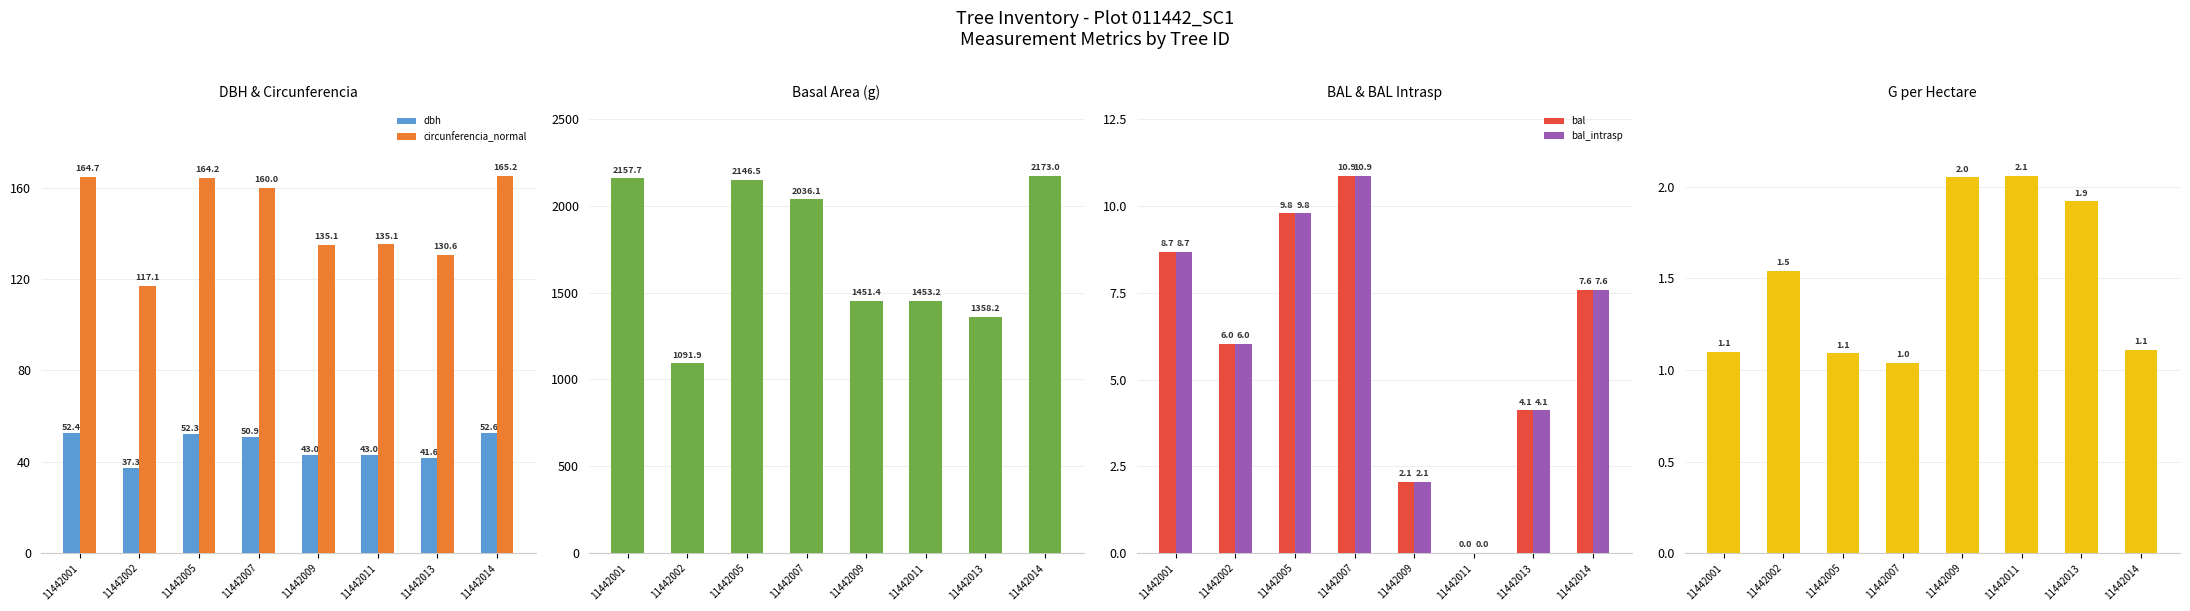

What is the lowest value of the g series?

1091.9